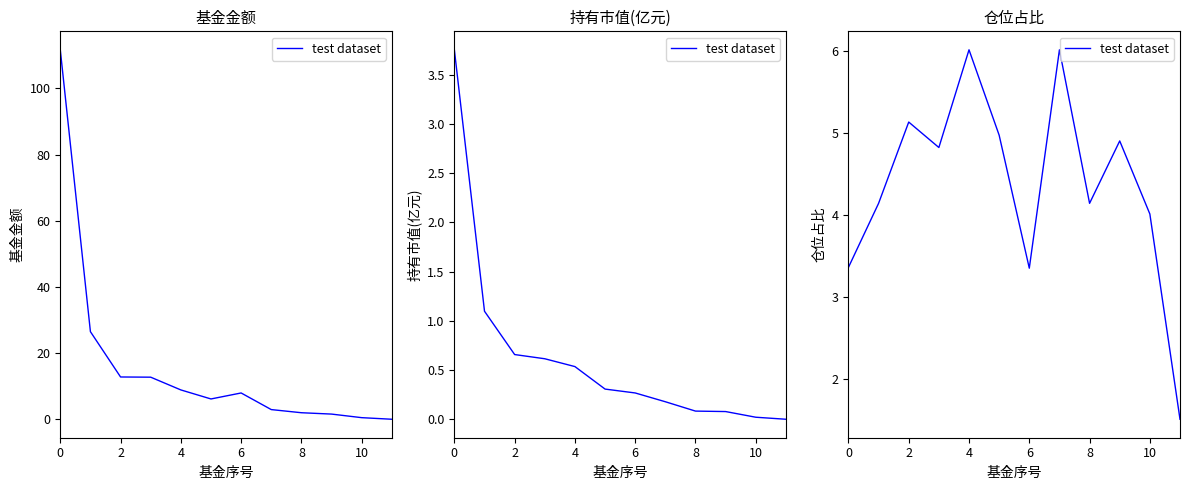

True or false: the data shows 6.0 at 4.

True